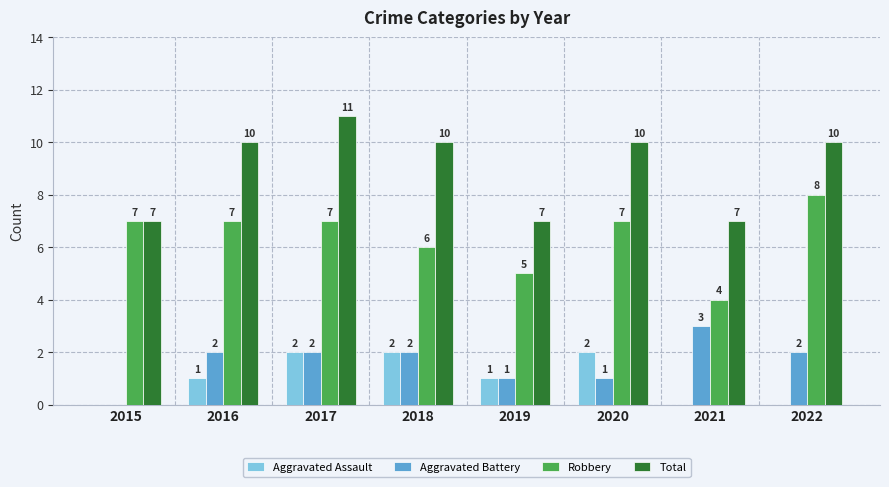

Is the value of Robbery at 2021 greater than the value of Total at 2016?

No